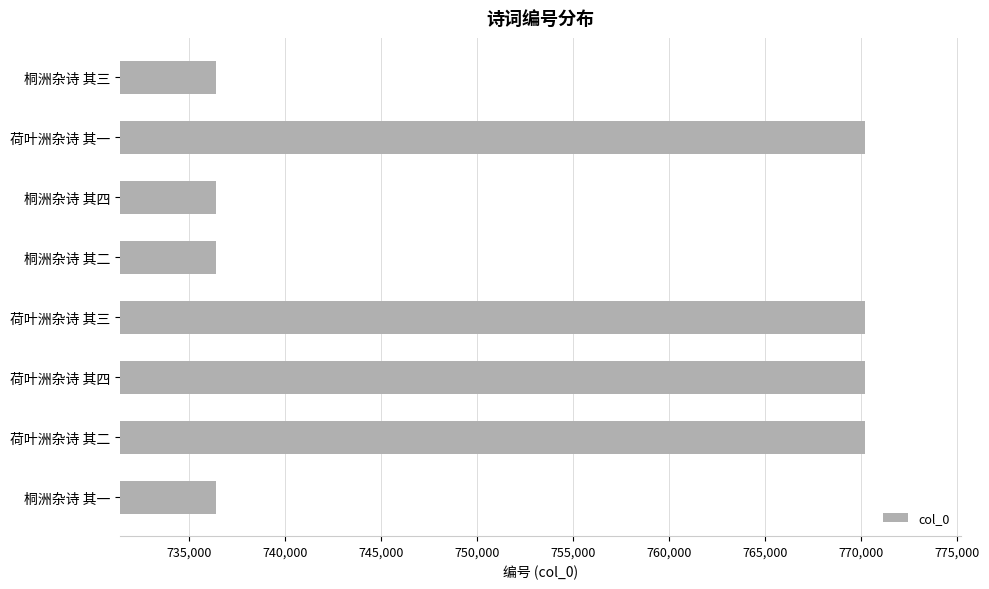

What is the sum of all values?

6026444